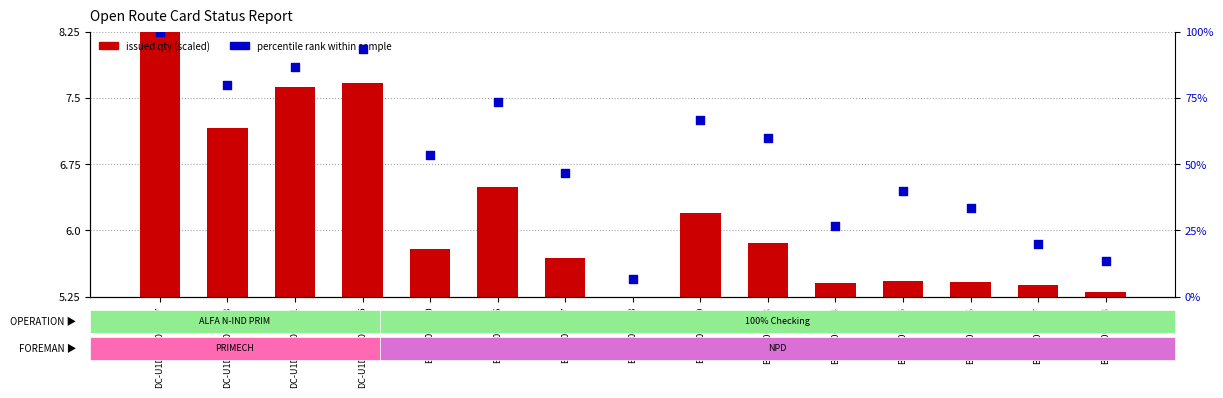

Which series contains the highest Y value?

percentile rank